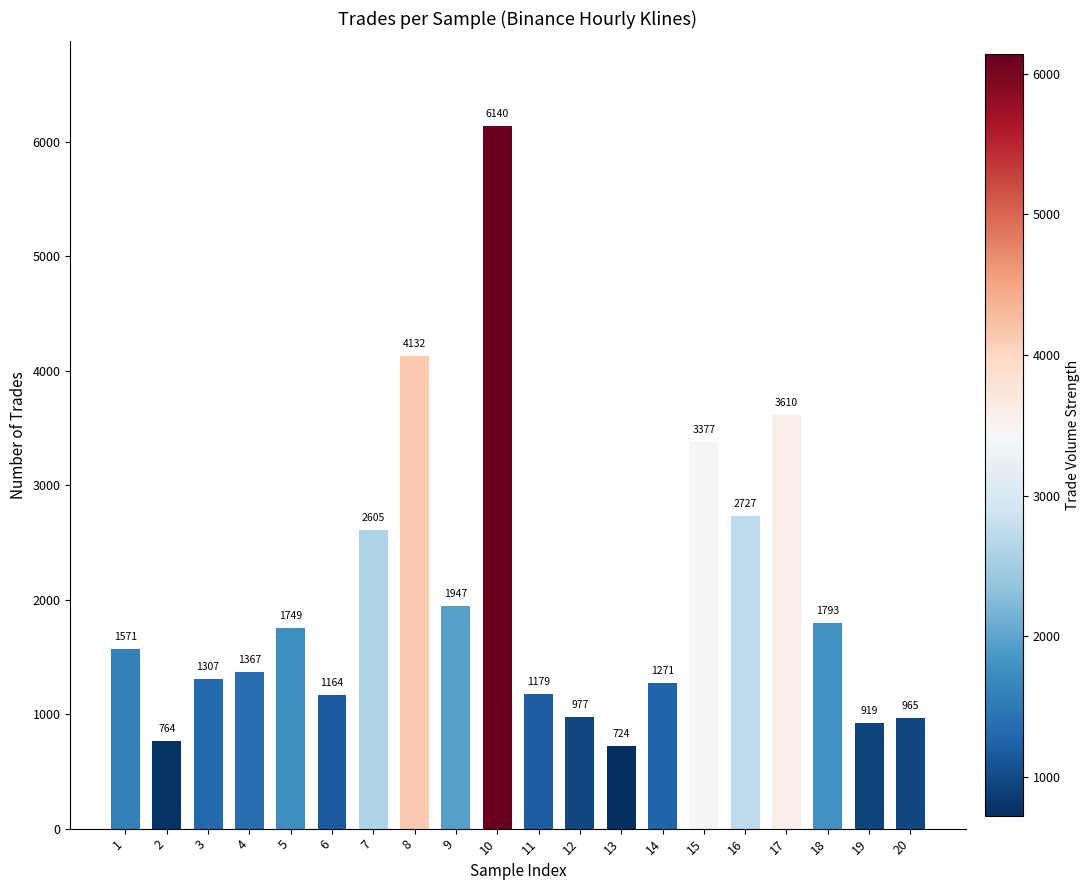

What is the change in value from 7 to 17?

+1005